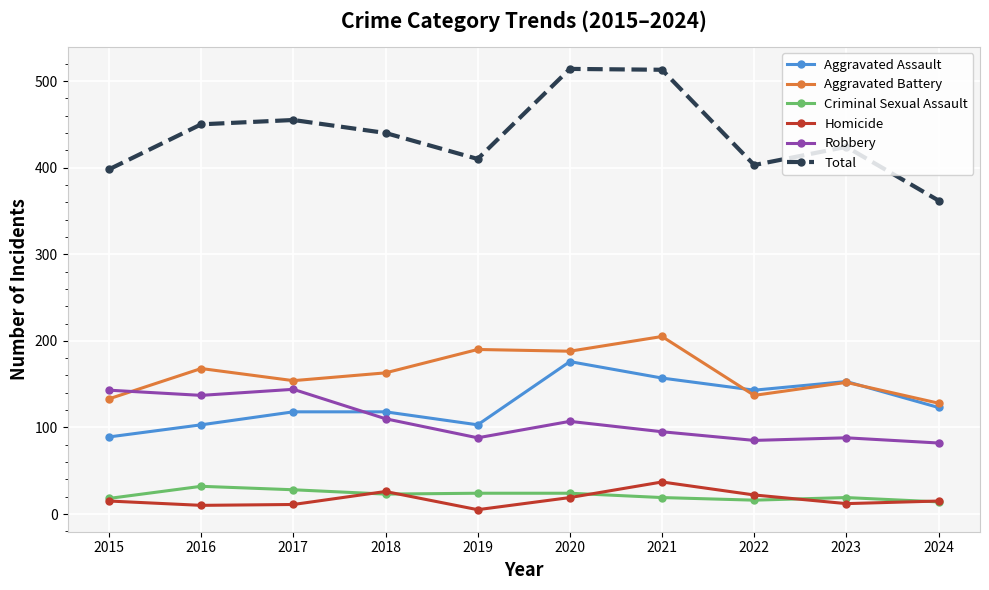

Which series has the largest total across all categories?

Total